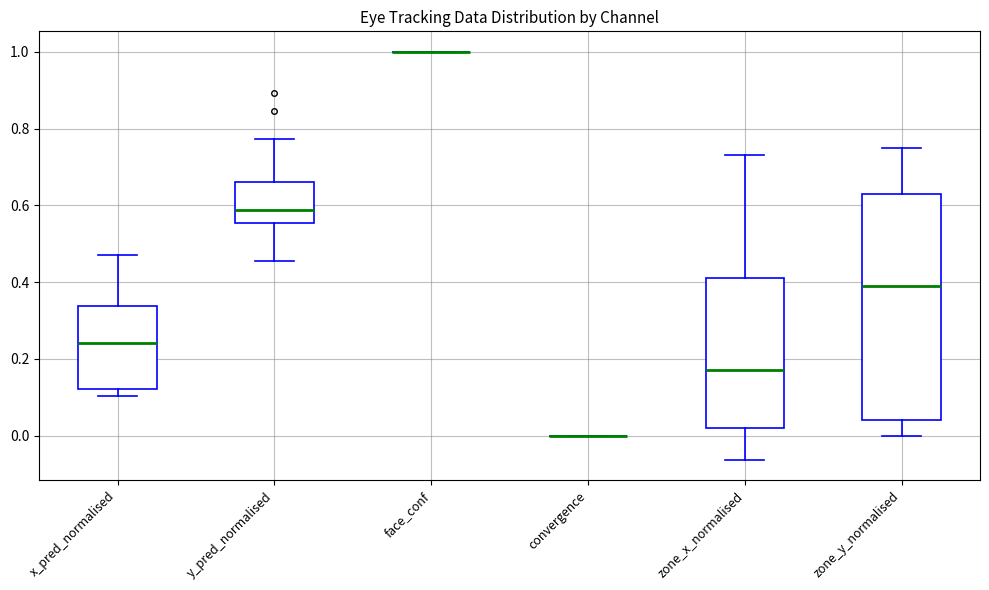

Reading left to right, read every box against the y-axis: the position of its median line, the range the box covers, and the ends of its whiskers. The values are not printed on the chart, so give them approximately, as read against the axis.

x_pred_normalised: median 0.24, box 0.12 to 0.34, whiskers 0.10 to 0.48
y_pred_normalised: median 0.58, box 0.56 to 0.66, whiskers 0.46 to 0.78
face_conf: box collapsed to a line at 1.00, whiskers 1.00 to 1.00
convergence: box collapsed to a line at 0.00, whiskers 0.00 to 0.00
zone_x_normalised: median 0.16, box 0.02 to 0.42, whiskers -0.06 to 0.74
zone_y_normalised: median 0.40, box 0.04 to 0.62, whiskers 0.00 to 0.74